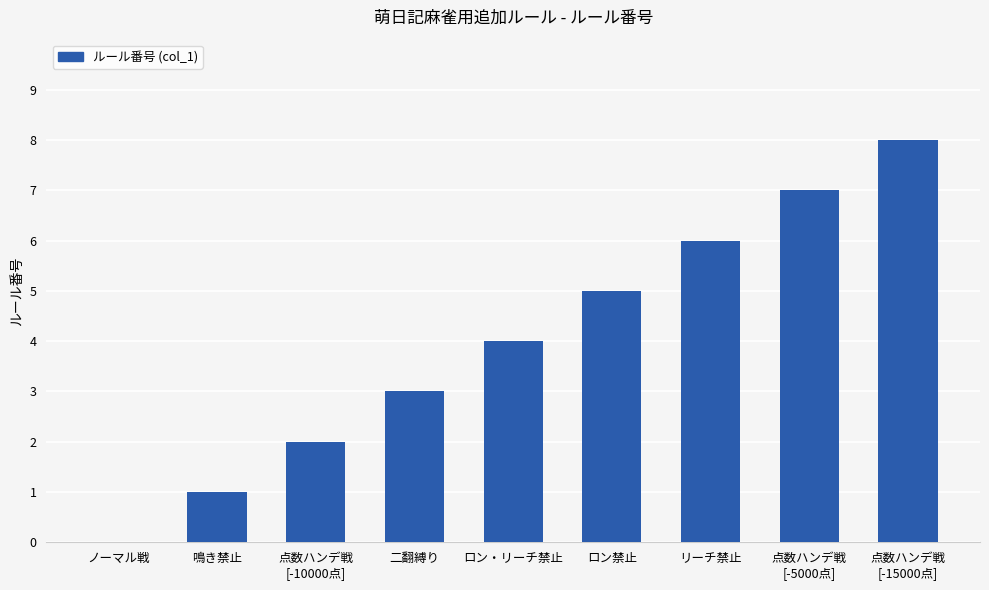

What is the sum of all values?

36